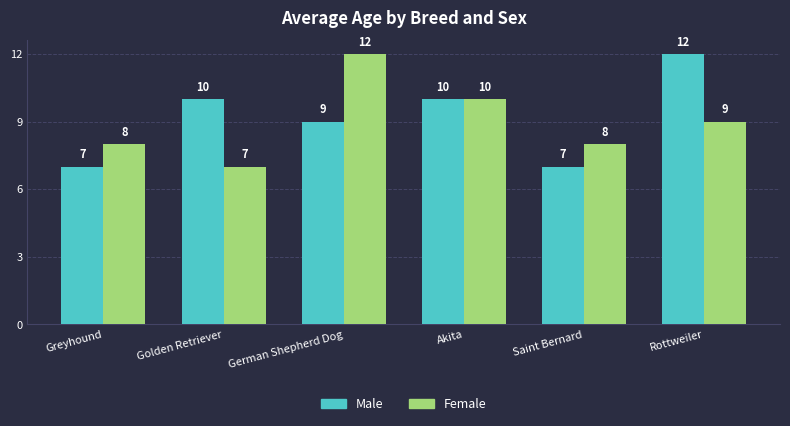

Which series has the widest spread of values?

Male